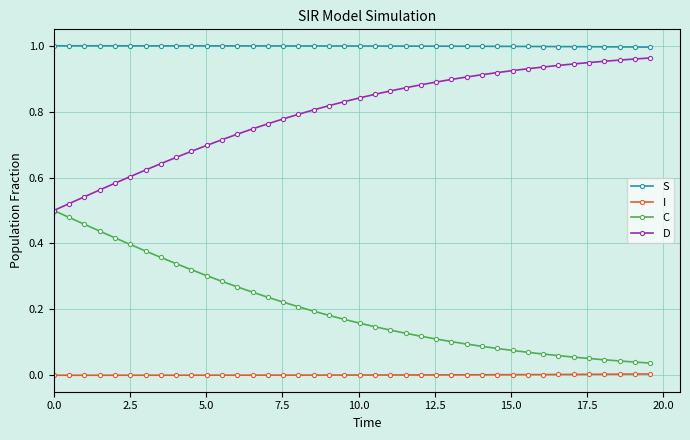

List the series in order of their overall mean, lowest first.

I, C, D, S